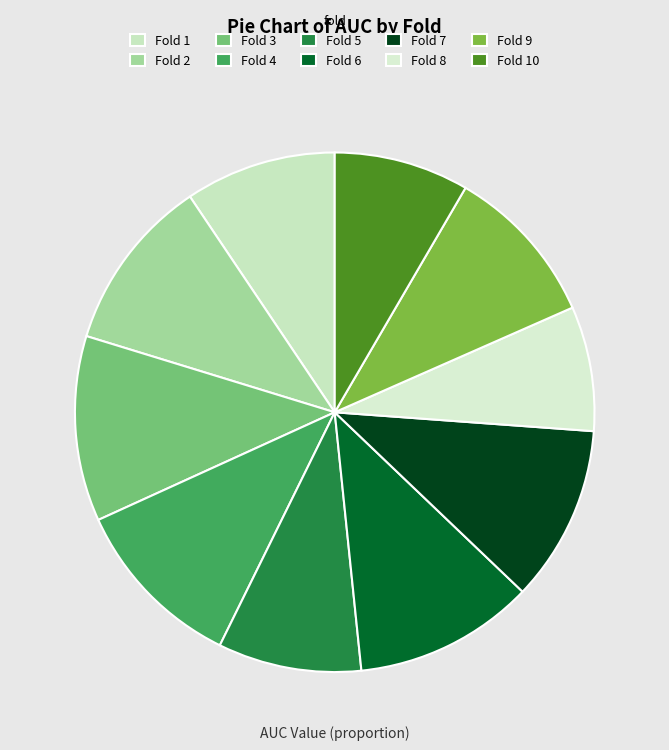

The Fold 9 slice represents 23% of the pie. True or false?

False